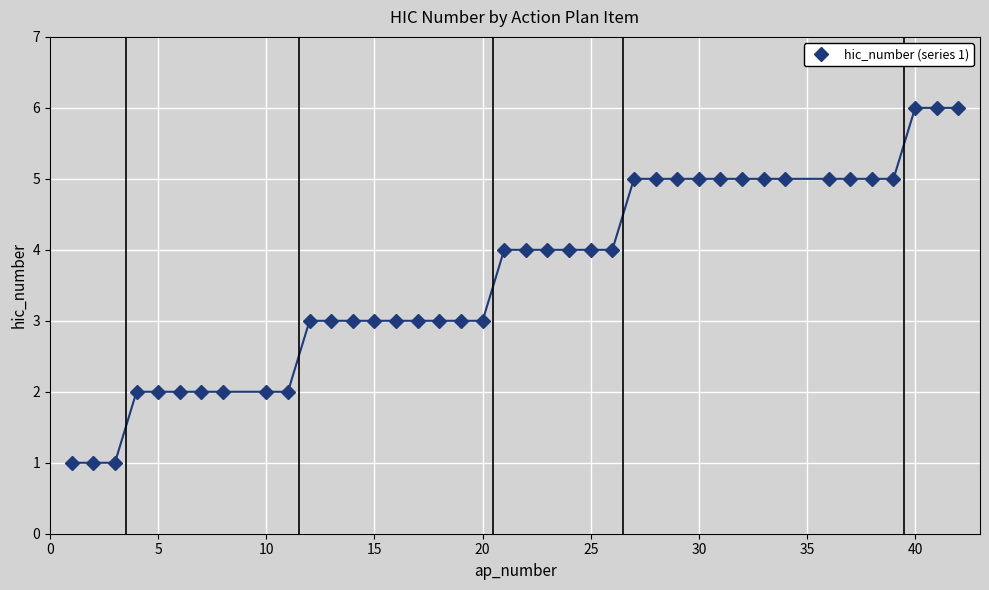

What is the maximum value shown in the chart?

6